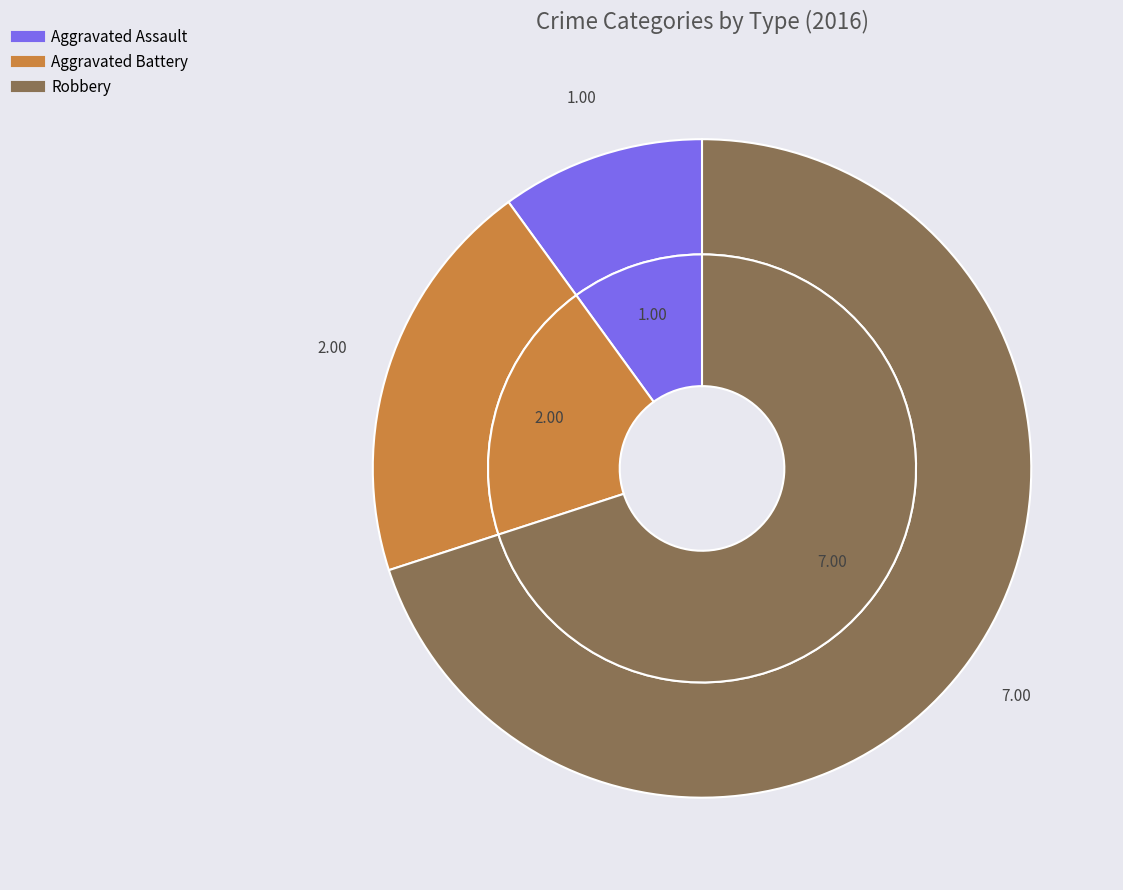

What is the ratio of the value at Aggravated Battery to the value at Aggravated Assault?

2.0